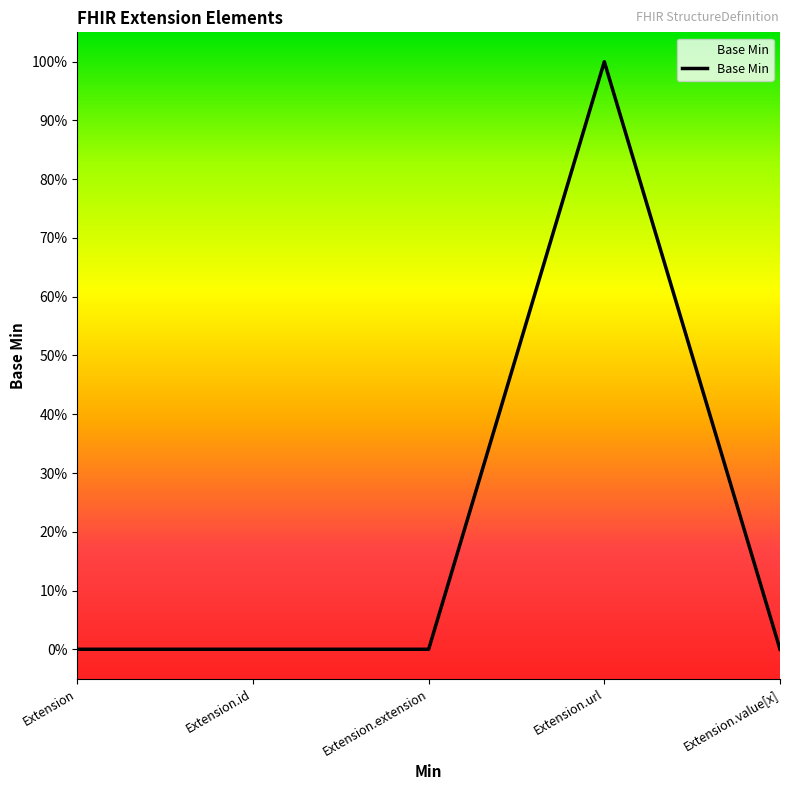

Which label corresponds to the largest value in the chart?

Extension.url